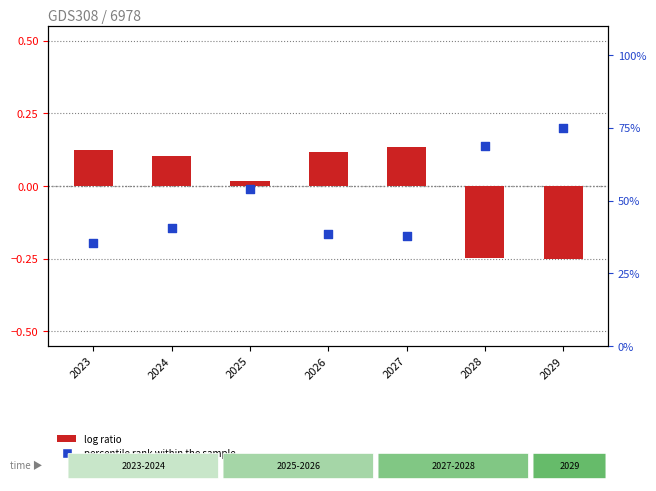

Which series has the largest total across all categories?

percentile rank within the sample